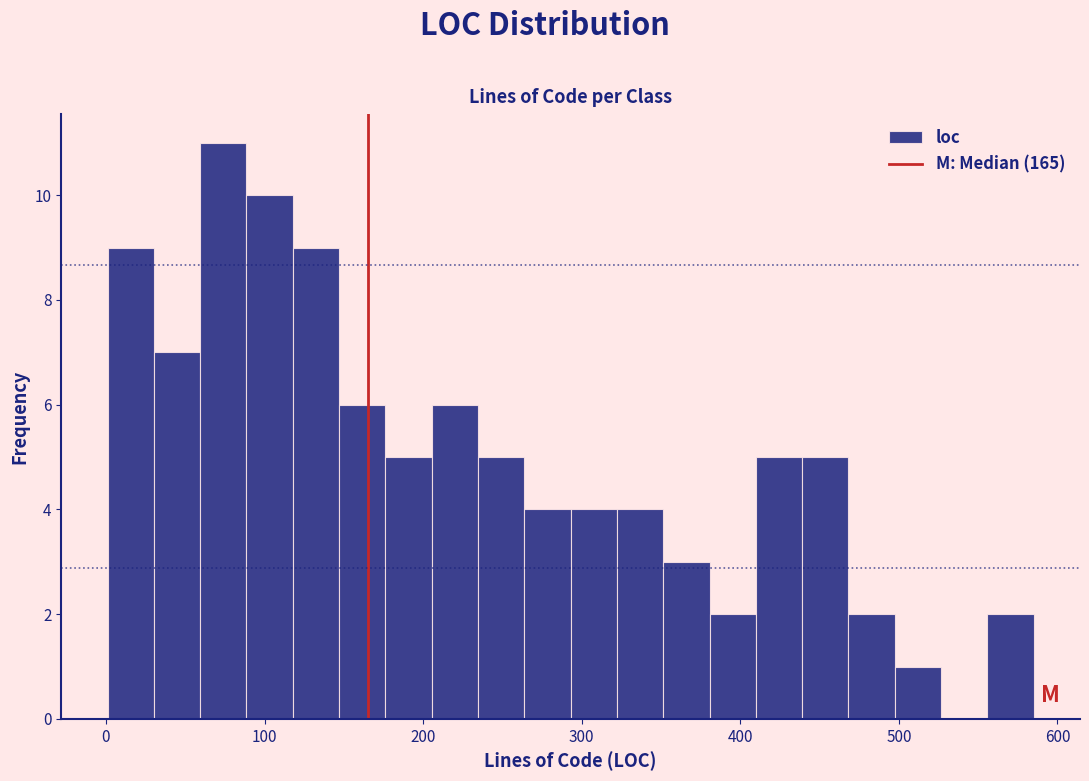

Read against the x-axis, roughly where is the centre of the tallest bar?

70